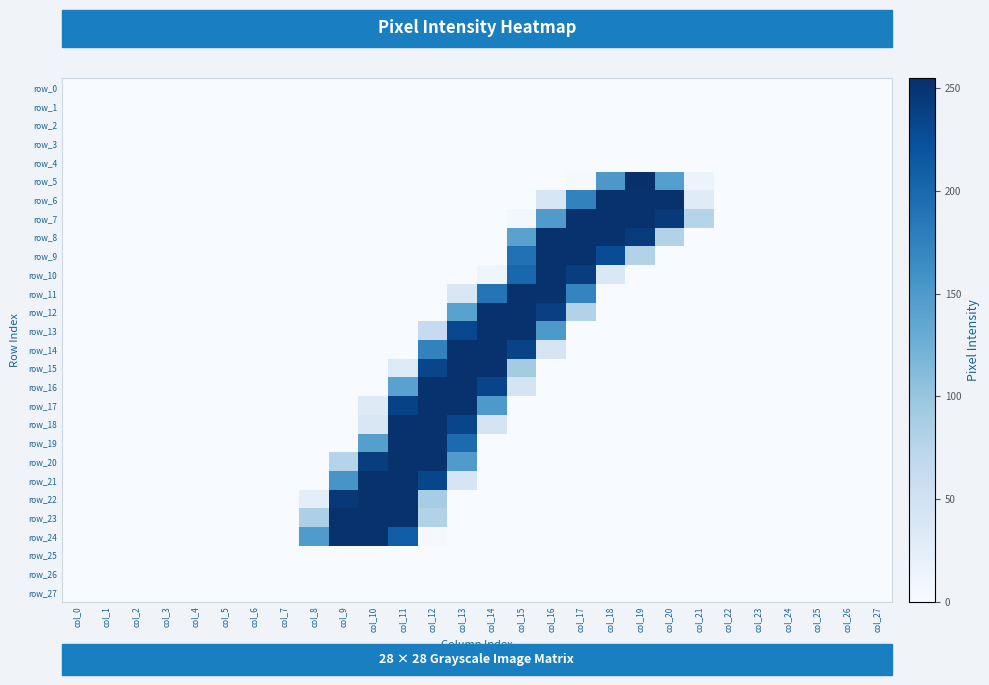

True or false: row_15 has a value of 253 at col_13.

True